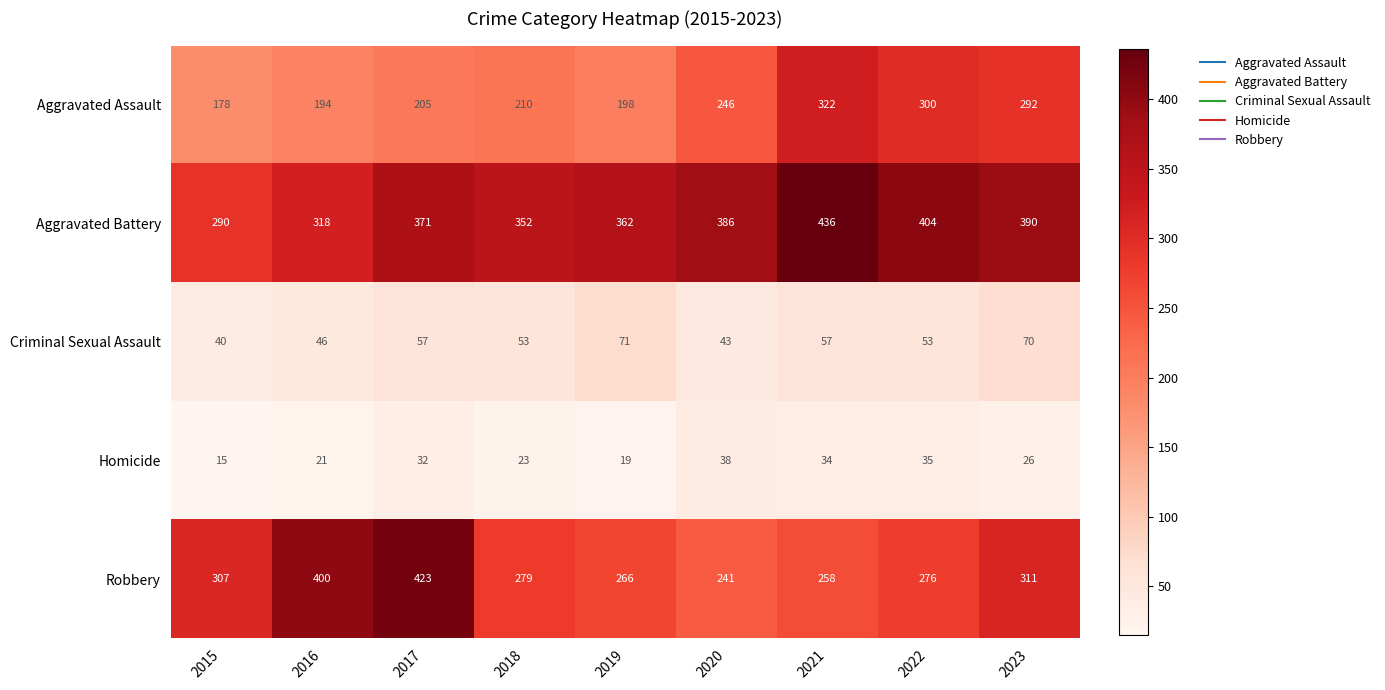

Which series has the largest range (max minus min)?

Robbery